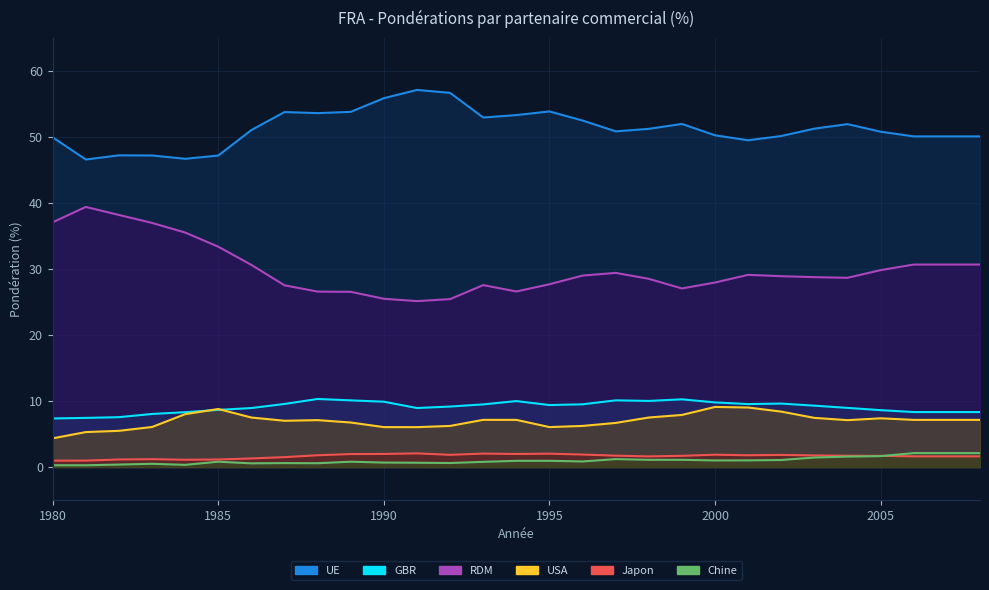

At how many categories does at least one series exceed 32?

29